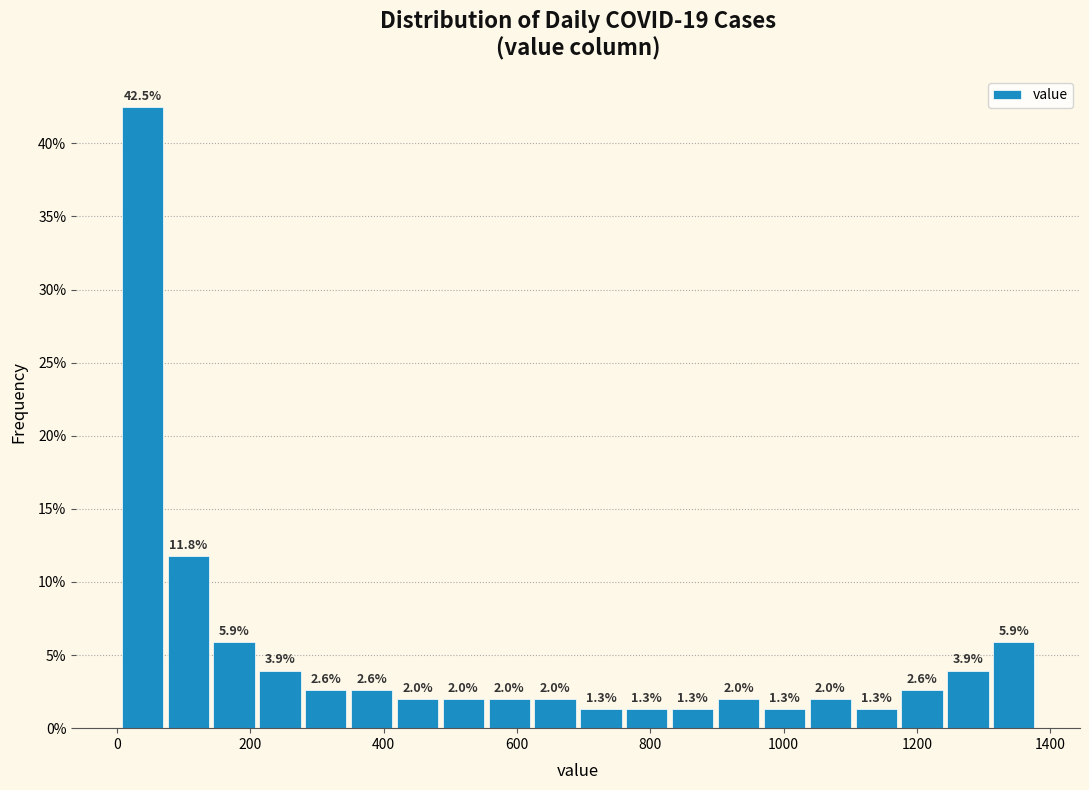

Around what value on the x-axis is the tallest bar? Give the approximate position of its centre, as read against the axis.

40